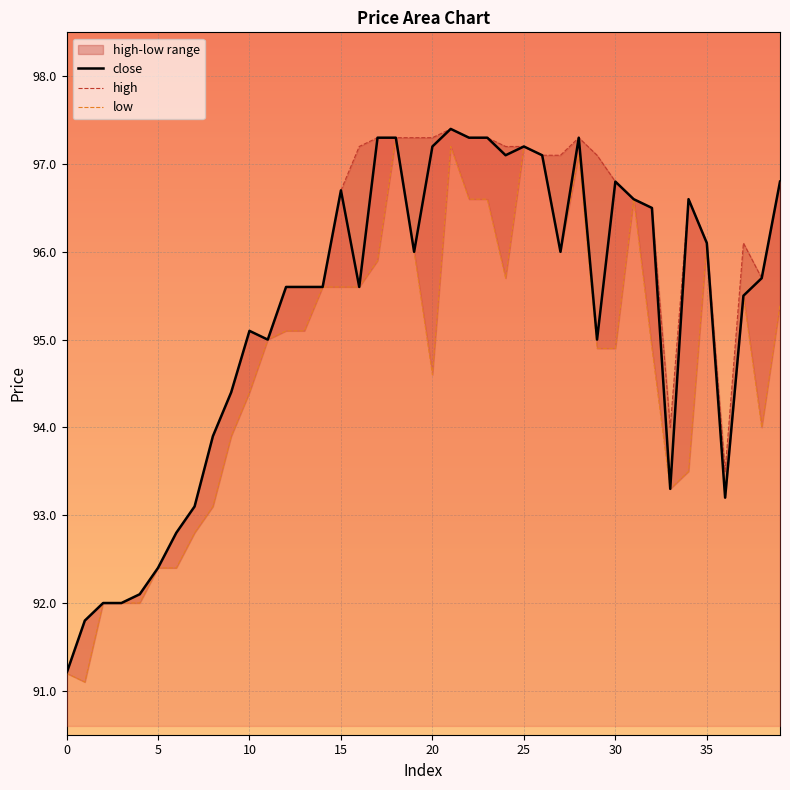

At 14, list the series in order from largest to smallest.

close, high, low